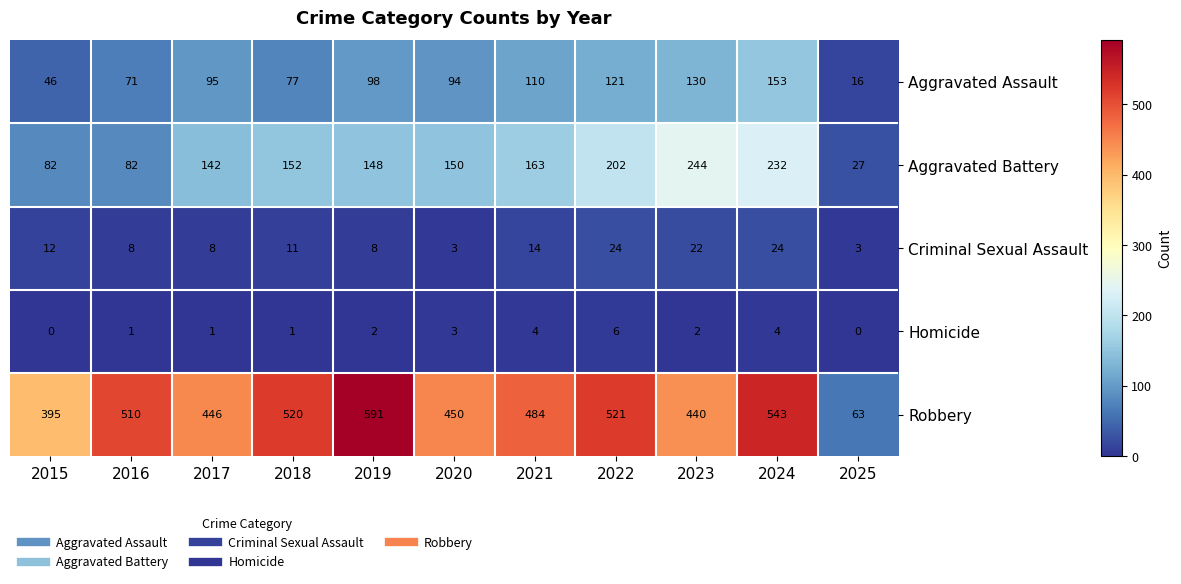

How many Aggravated Battery values are between 82 and 202?

8